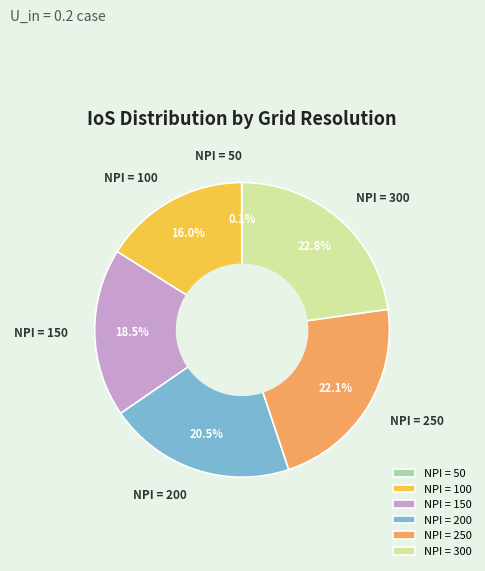

To the nearest percent, what is the difference between the largest and smallest slice percentages?

23%